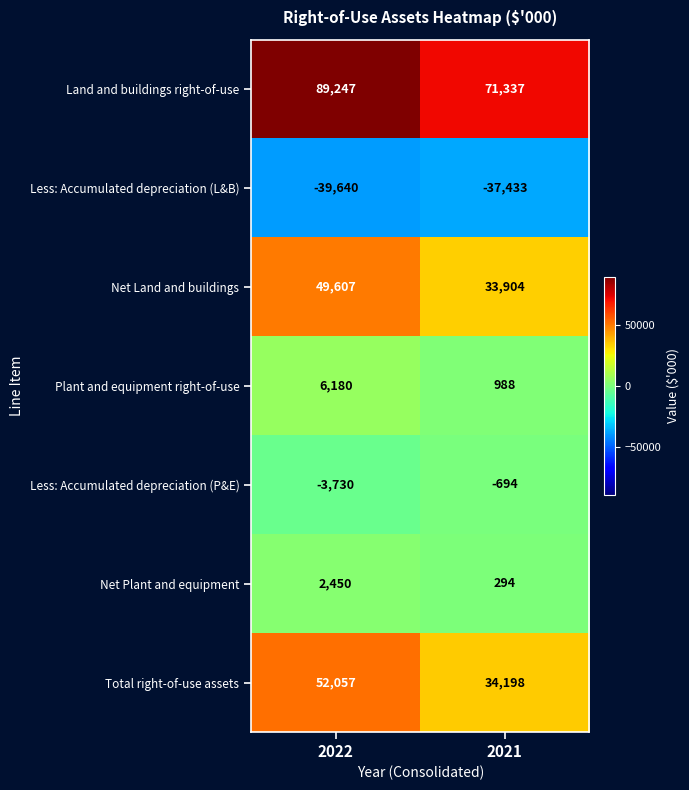

Reading right to left, what are all the values shown in this chart?

Land and buildings right-of-use: 71337	89247
Less: Accumulated depreciation (L&B): -37433	-39640
Net Land and buildings: 33904	49607
Plant and equipment right-of-use: 988	6180
Less: Accumulated depreciation (P&E): -694	-3730
Net Plant and equipment: 294	2450
Total right-of-use assets: 34198	52057